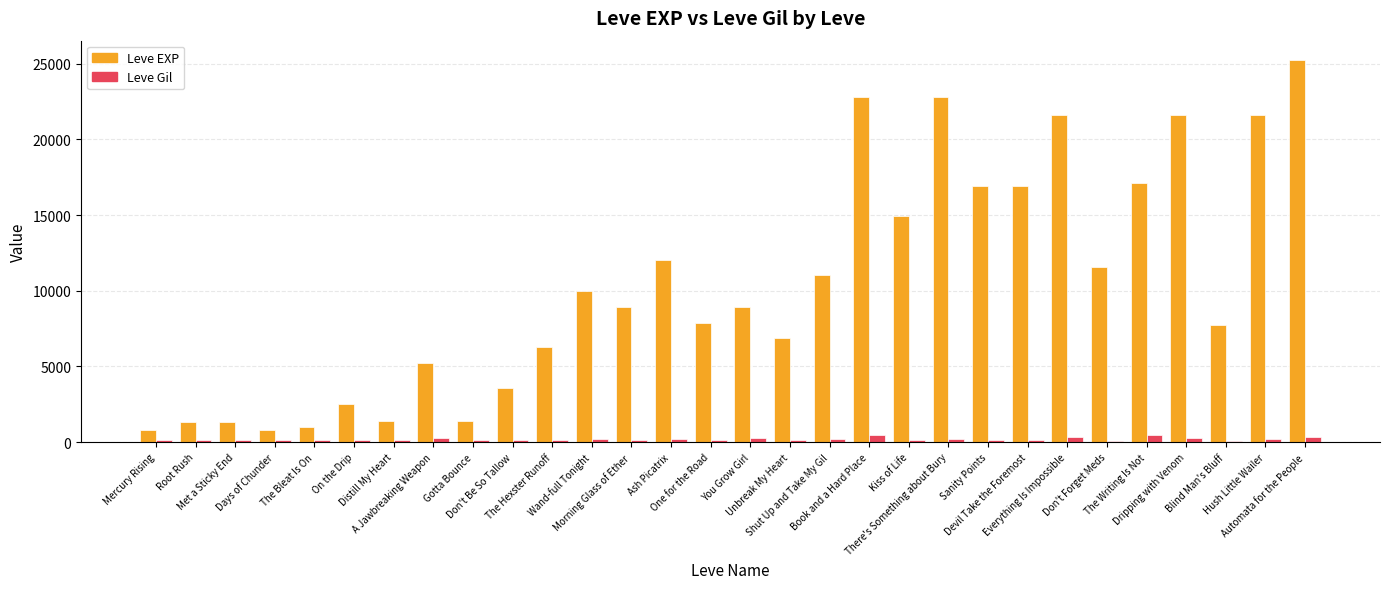

How many values in the Leve Gil series are below 172?

15